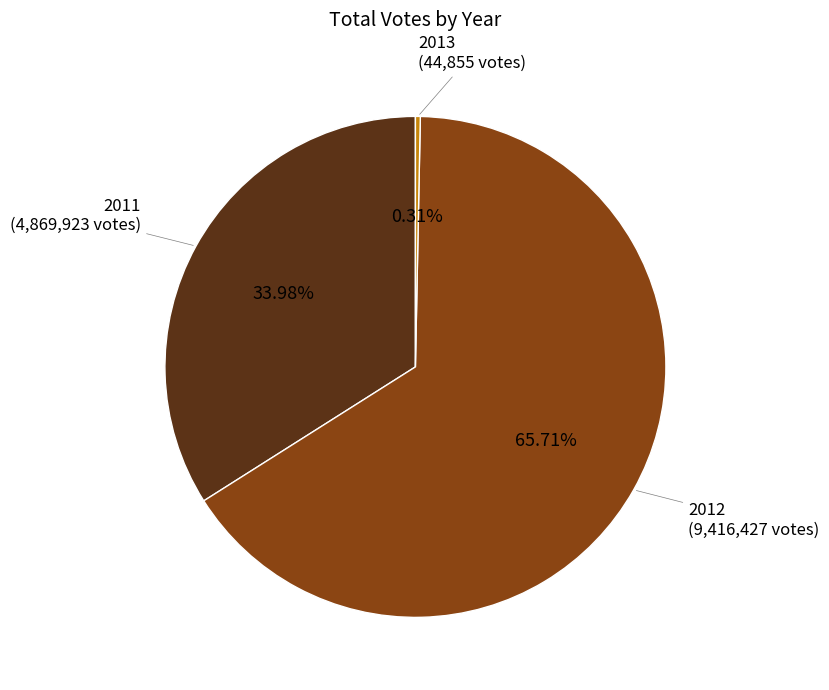

Does any single category account for the majority?

Yes